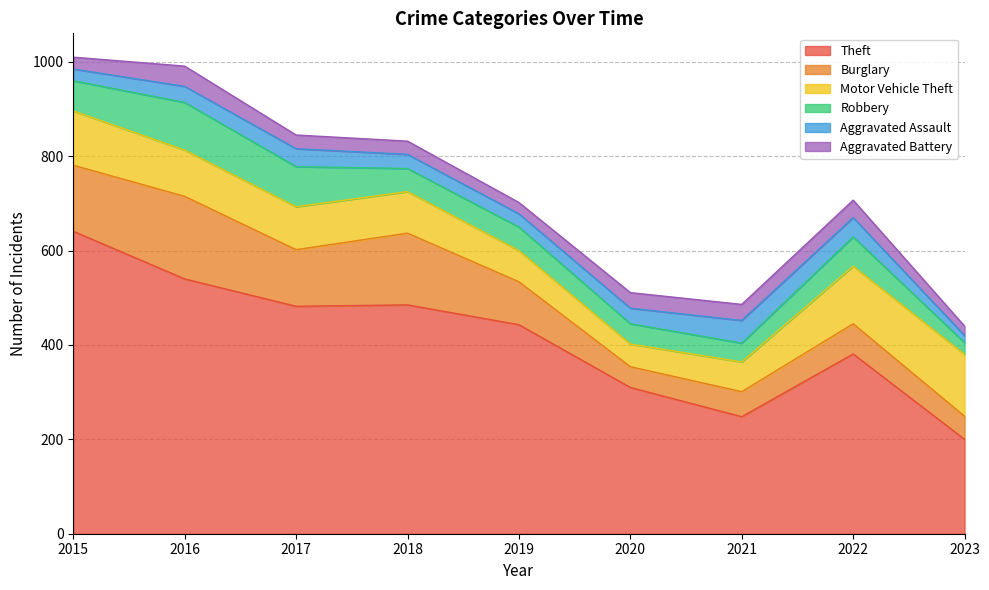

Reading left to right, extract all data points from this chart.

Theft: 2015=641	2016=540	2017=482	2018=485	2019=443	2020=310	2021=248	2022=381	2023=200
Burglary: 2015=140	2016=175	2017=120	2018=152	2019=91	2020=44	2021=53	2022=64	2023=49
Motor Vehicle Theft: 2015=115	2016=98	2017=91	2018=88	2019=66	2020=48	2021=63	2022=122	2023=131
Robbery: 2015=64	2016=101	2017=85	2018=49	2019=50	2020=43	2021=40	2022=62	2023=25
Aggravated Assault: 2015=25	2016=34	2017=38	2018=30	2019=28	2020=33	2021=48	2022=41	2023=15
Aggravated Battery: 2015=25	2016=43	2017=29	2018=28	2019=24	2020=33	2021=34	2022=37	2023=20